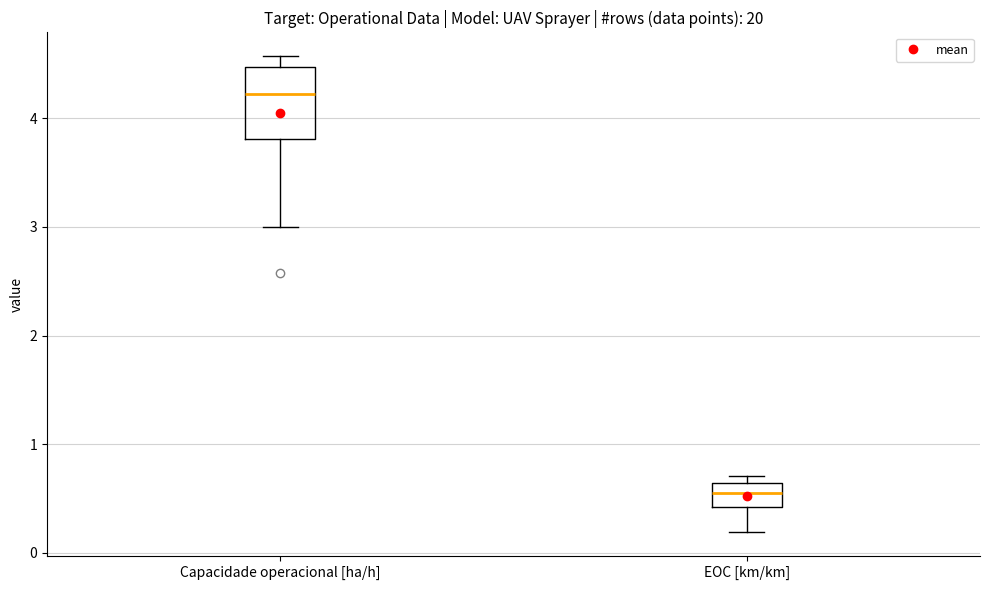

Where is the upper edge of the box for EOC [km/km] on the y-axis? The values are not printed on the chart, so give them approximately, as read against the axis.

0.6